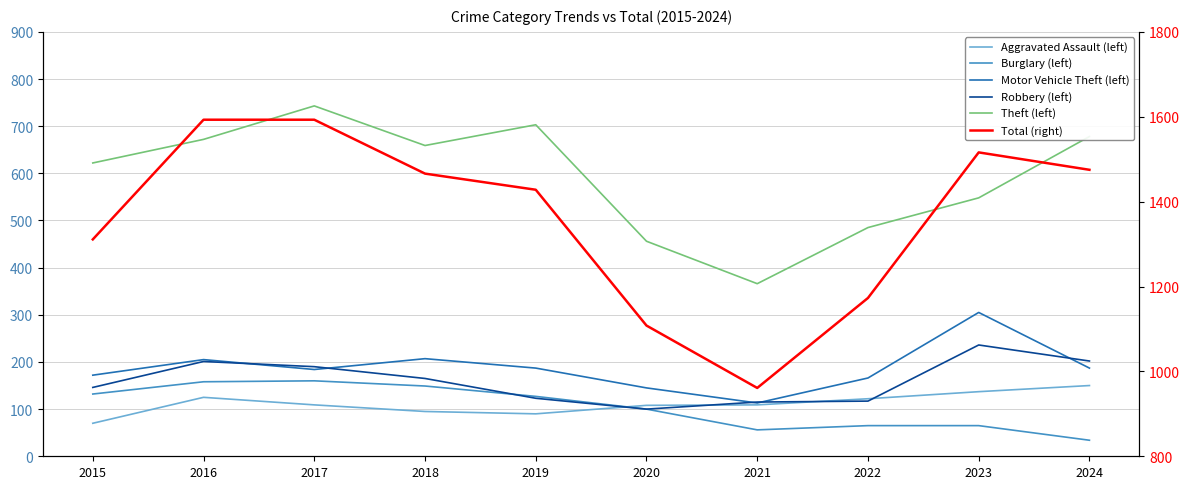

What are all the series names shown in the legend?

Aggravated Assault (left), Burglary (left), Motor Vehicle Theft (left), Robbery (left), Theft (left), Total (right)